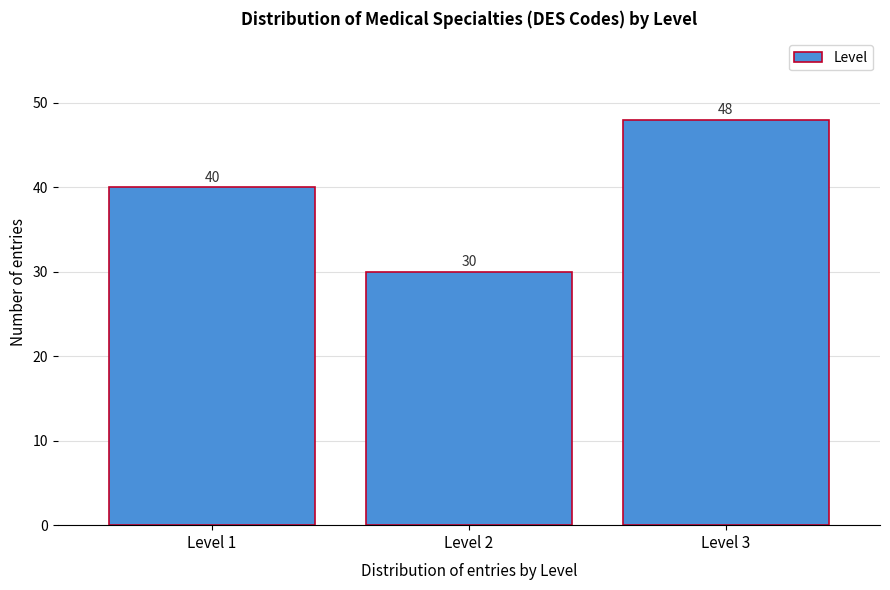

Reading right to left, transcribe all the data shown in this chart.

Level 3=48	Level 2=30	Level 1=40